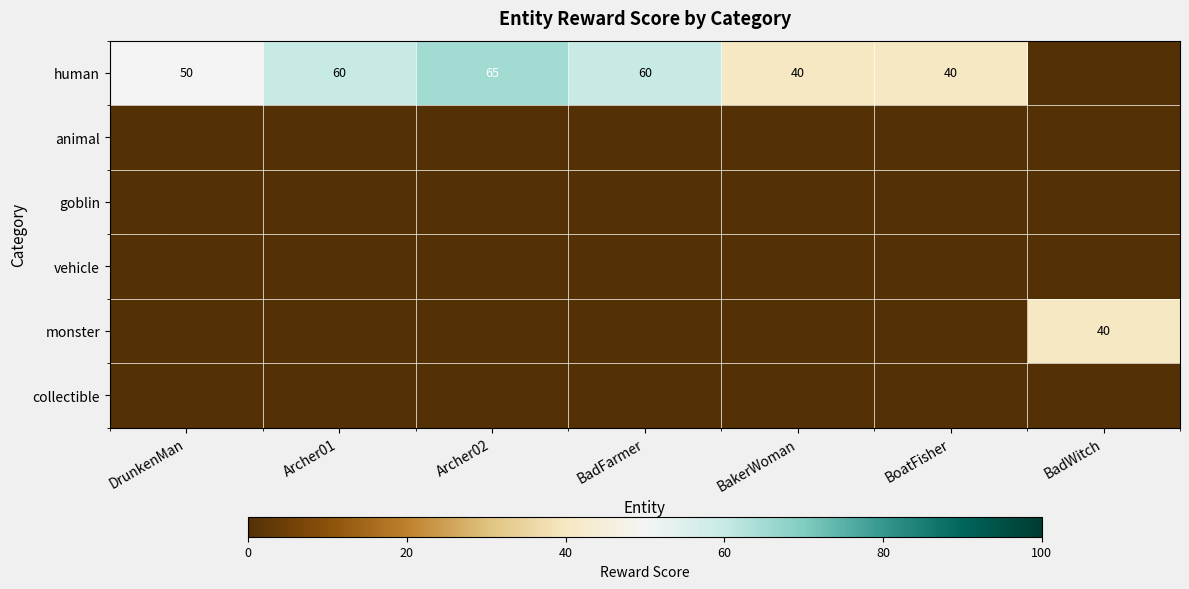

Is it true that human equals 40 at BoatFisher?

True